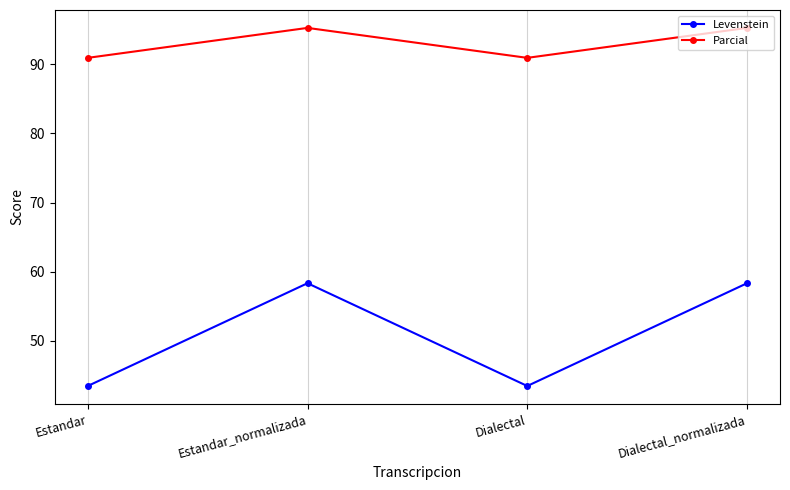

How many values in the Parcial series exceed 95?

2